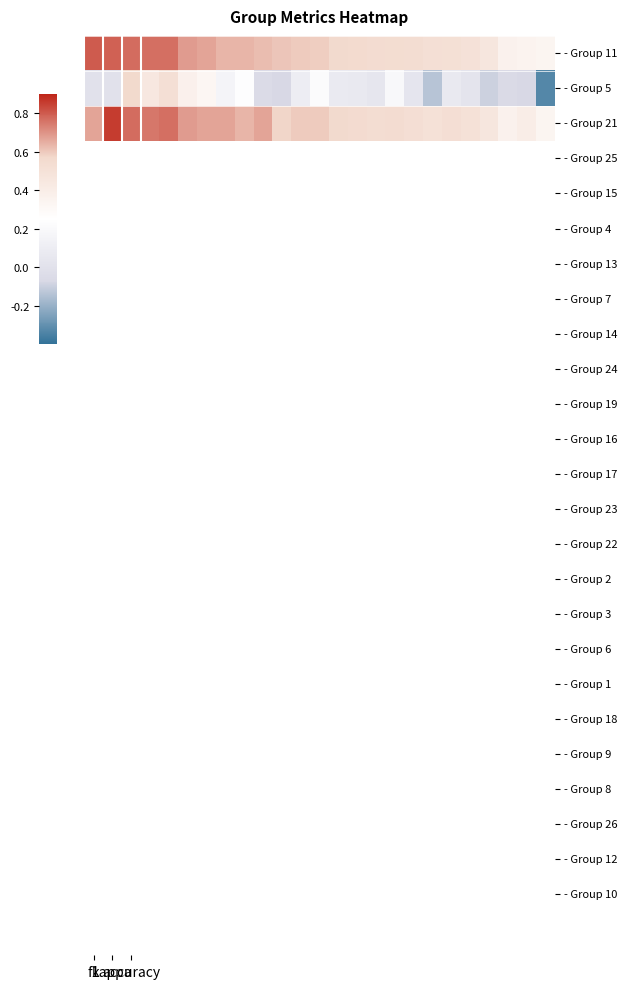

Which series has the widest spread of values?

- Group 5